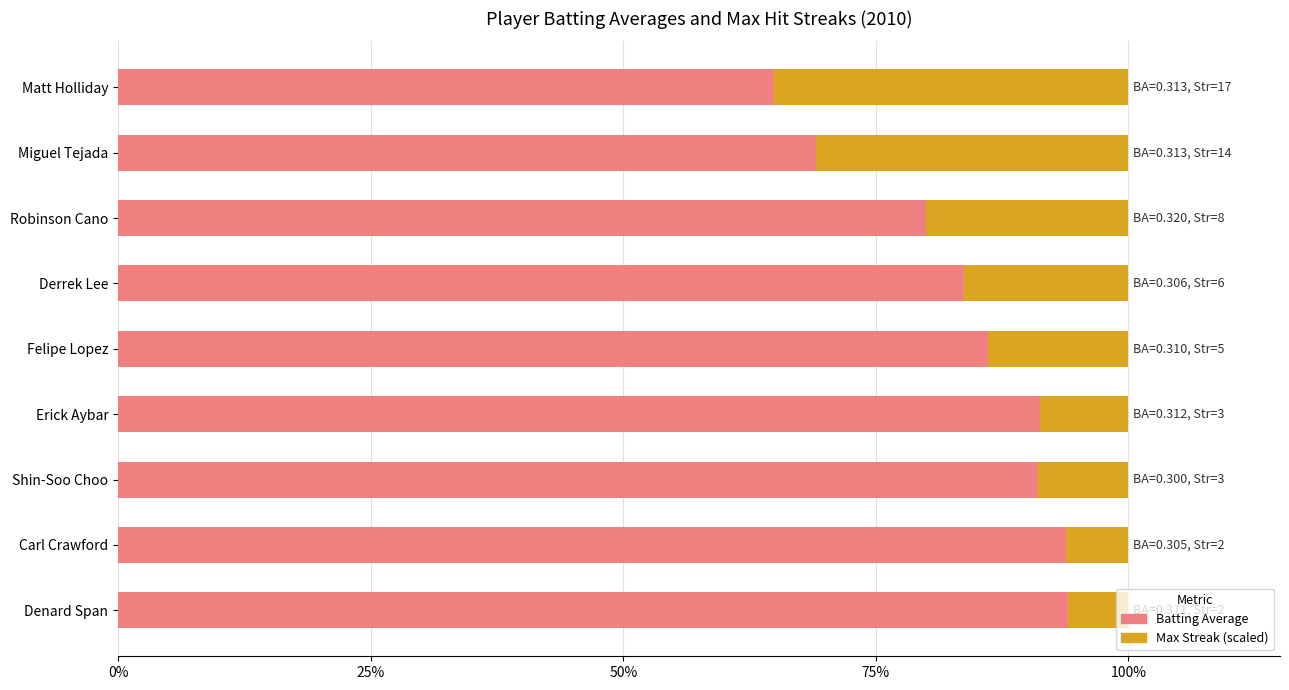

What is the total value across all series at Matt Holliday?

100.0